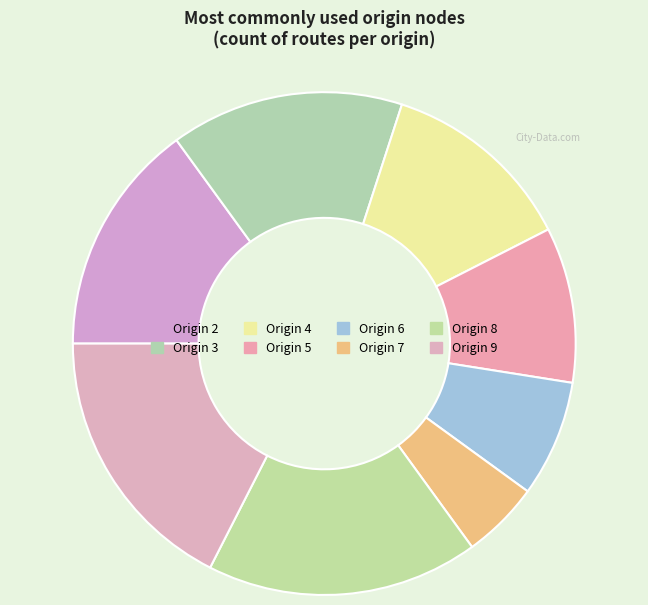

How many slices are in this pie chart?

8